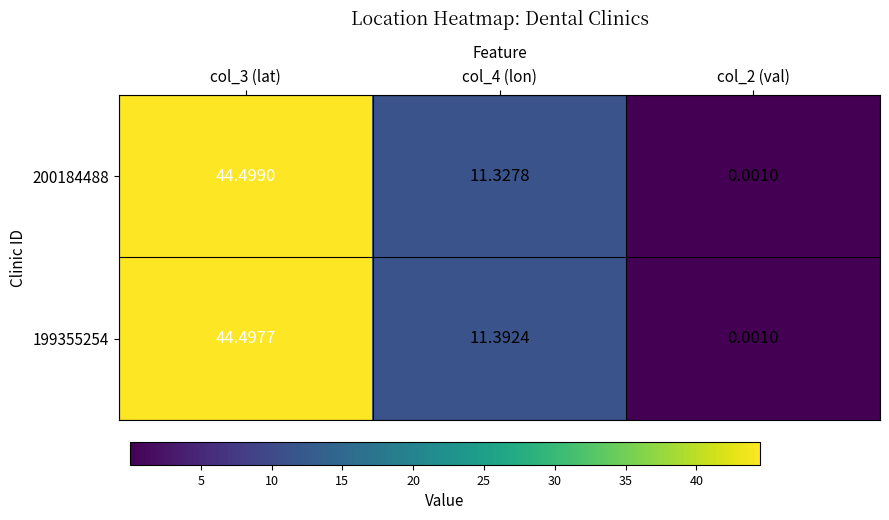

Is the value of 199355254 at col_2 (val) greater than the value of 200184488 at col_4 (lon)?

No